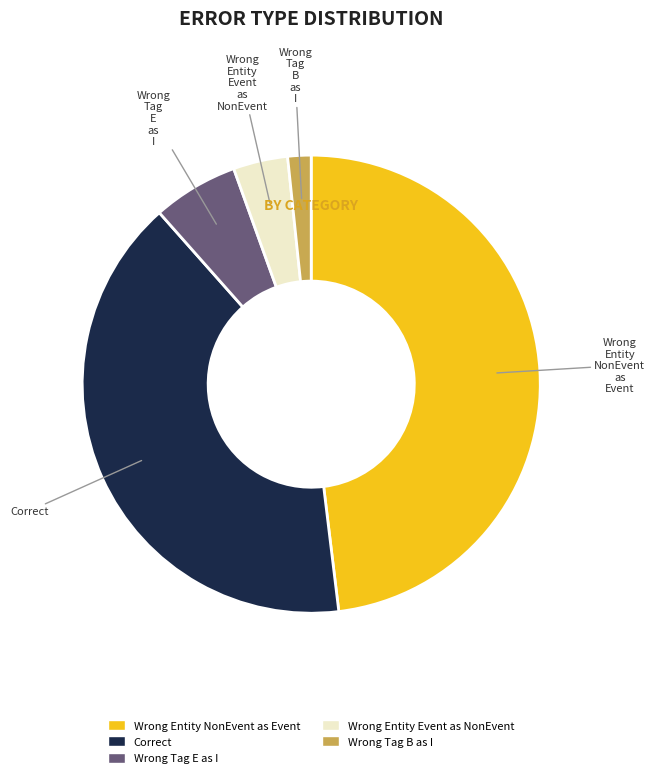

Is there a majority slice in this chart?

No